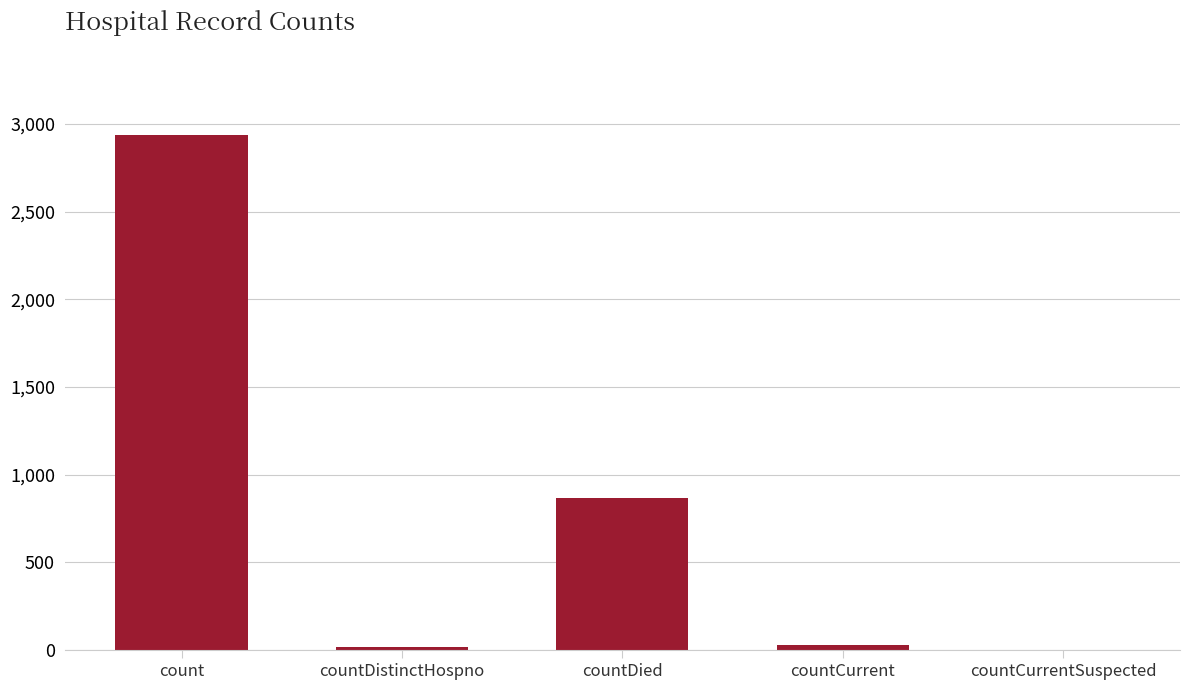

What is the sum of all values?

3850